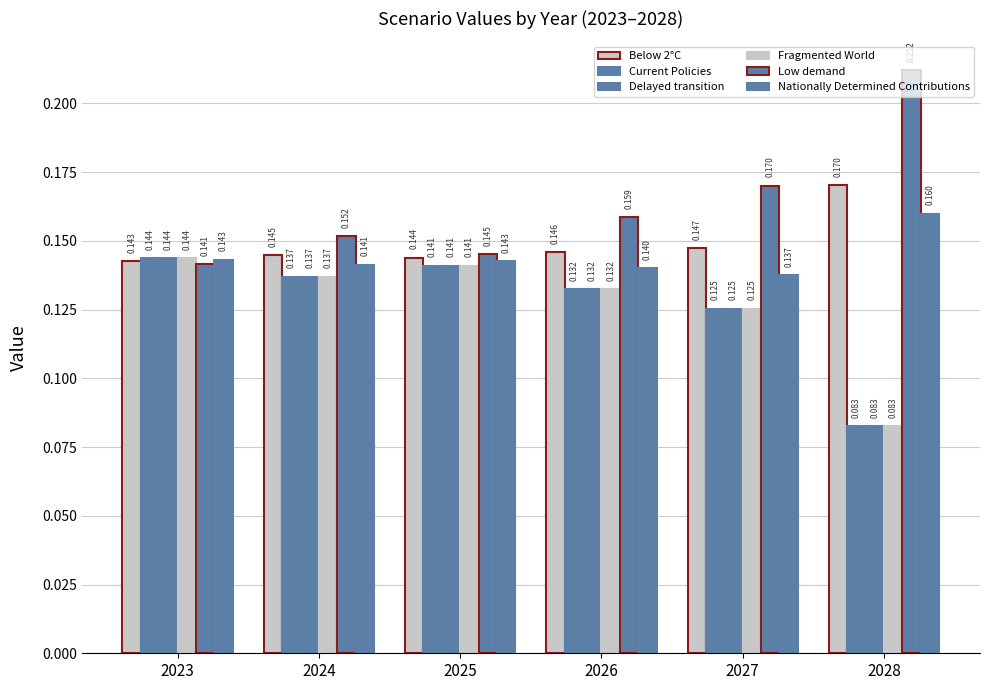

Does the chart contain any negative values?

No